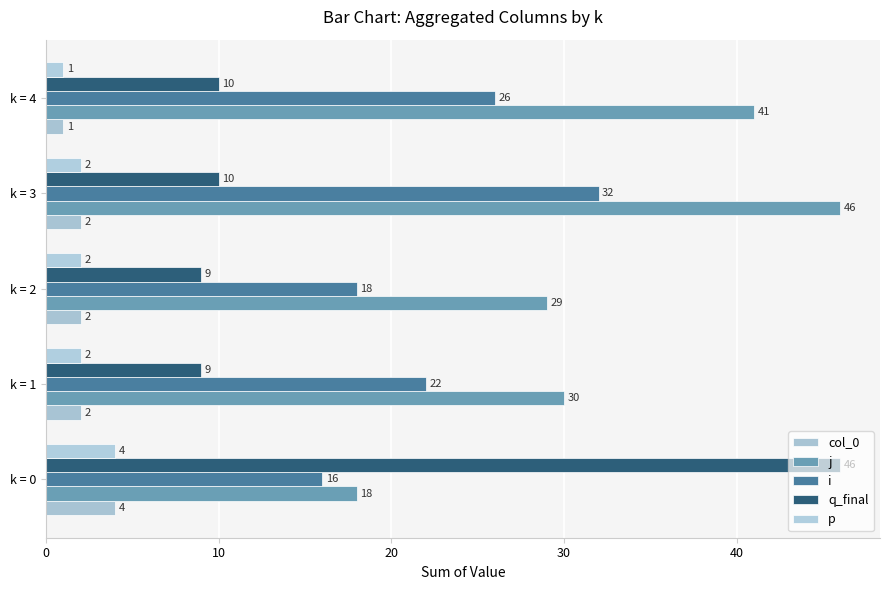

At how many categories does at least one series exceed 36?

3